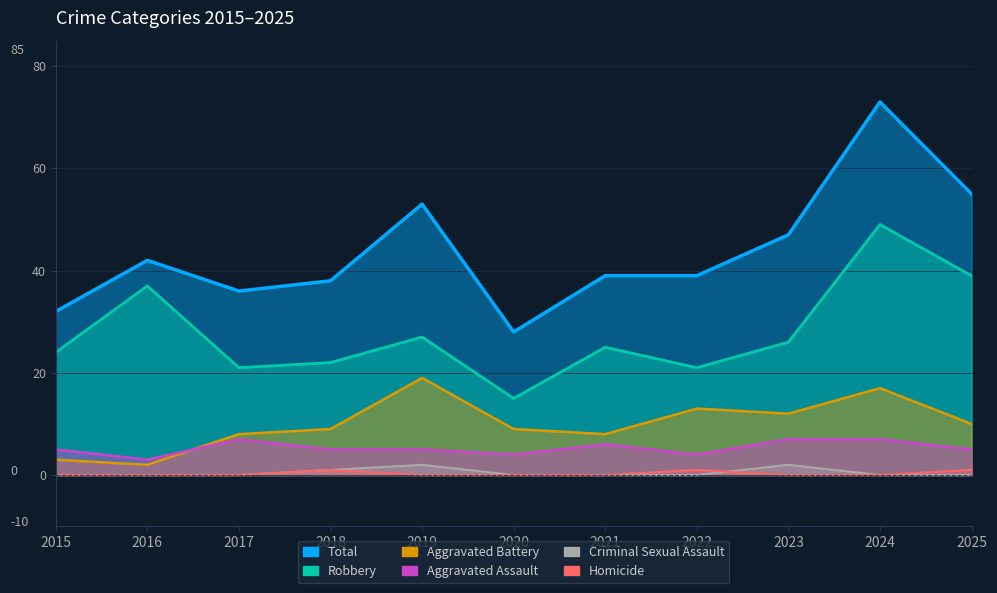

How many data points in Homicide are above 0?

3